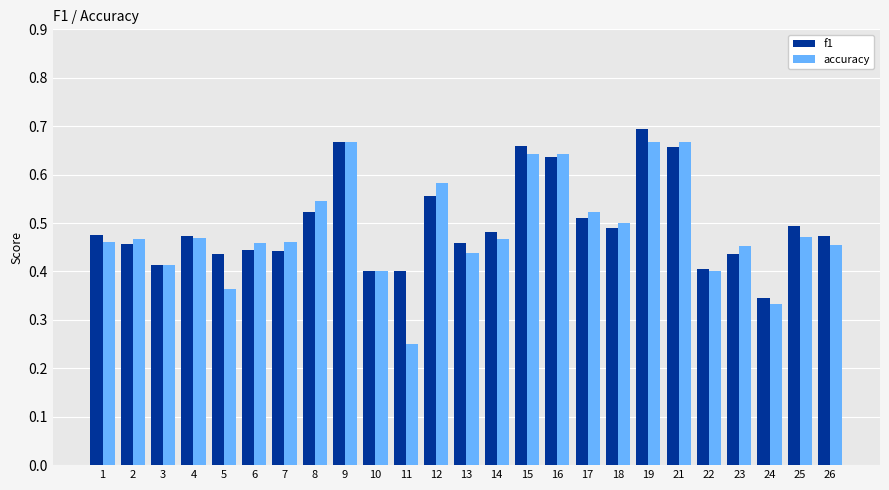

How many accuracy values are between 0 and 1?

25